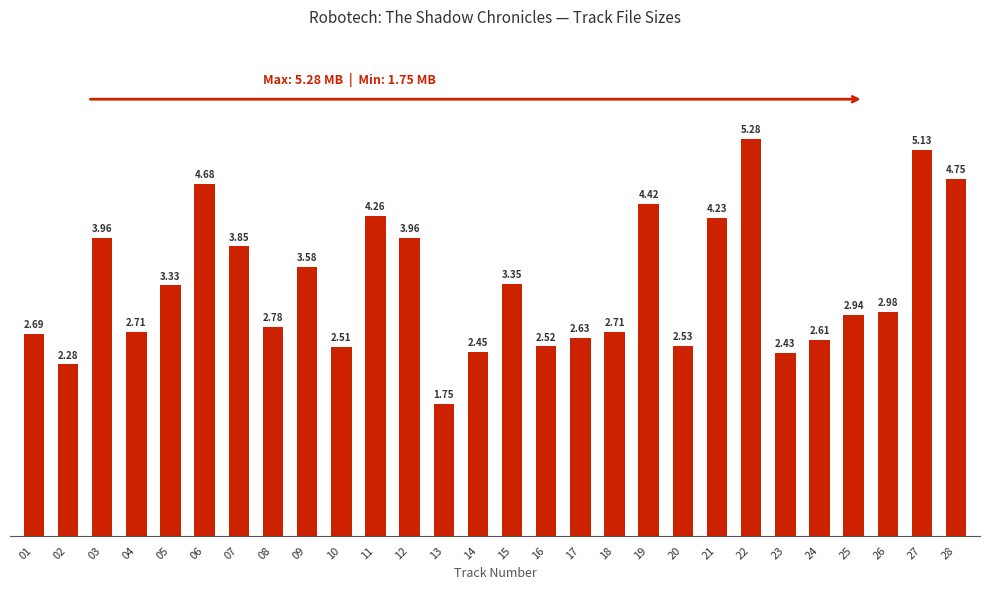

Which label corresponds to the largest value in the chart?

22